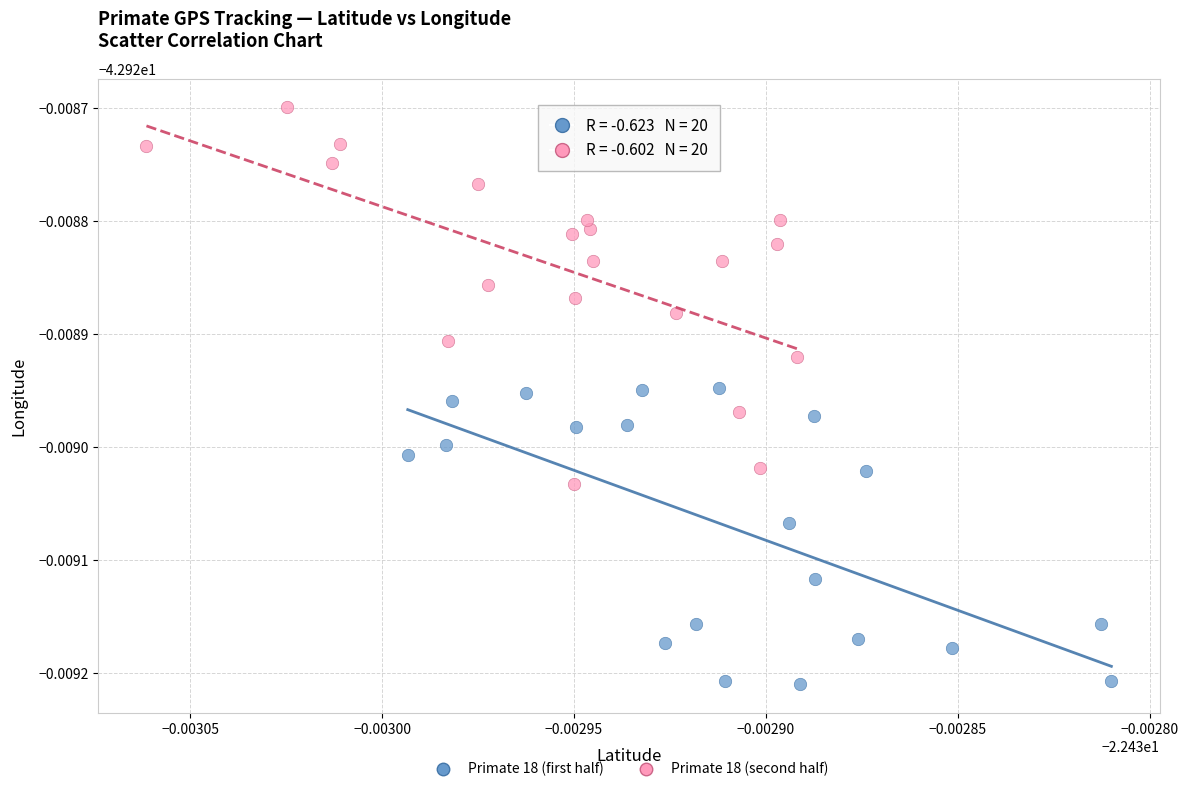

Which series reaches the maximum Y coordinate?

Primate 18 (second half)